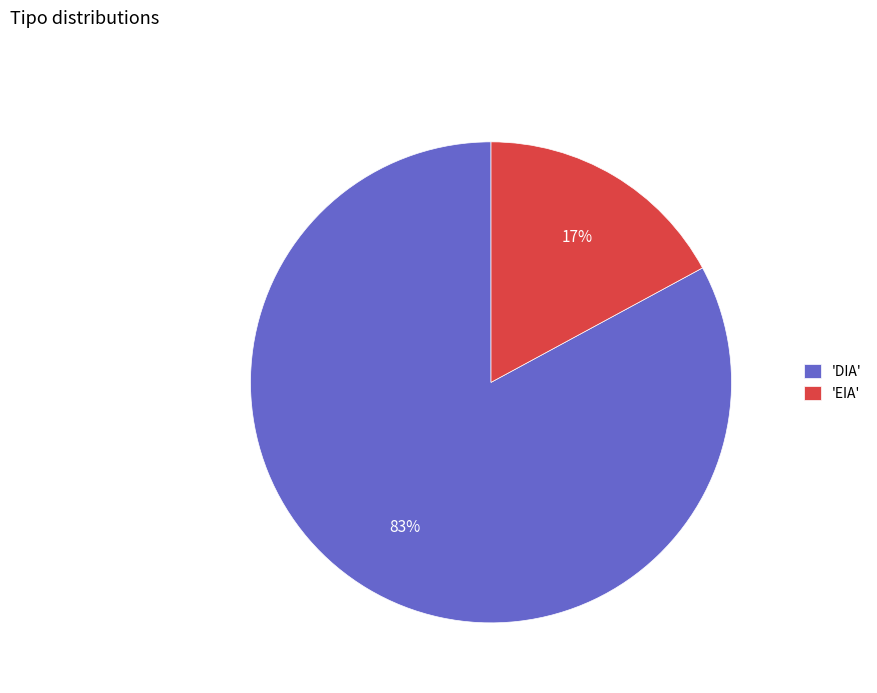

Do 'DIA' and 'EIA' together represent more than half of the pie?

Yes